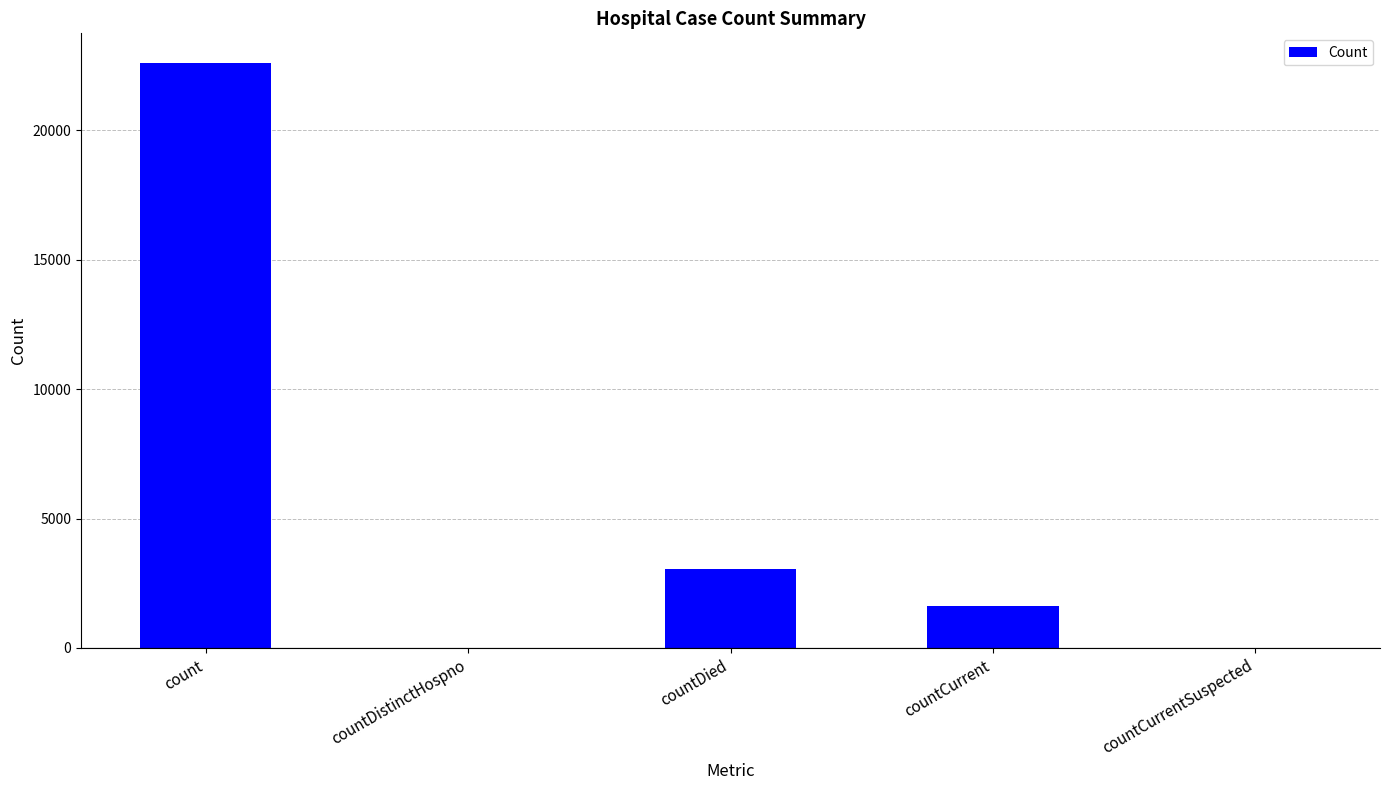

At which label is the value closest to 11307?

countDied